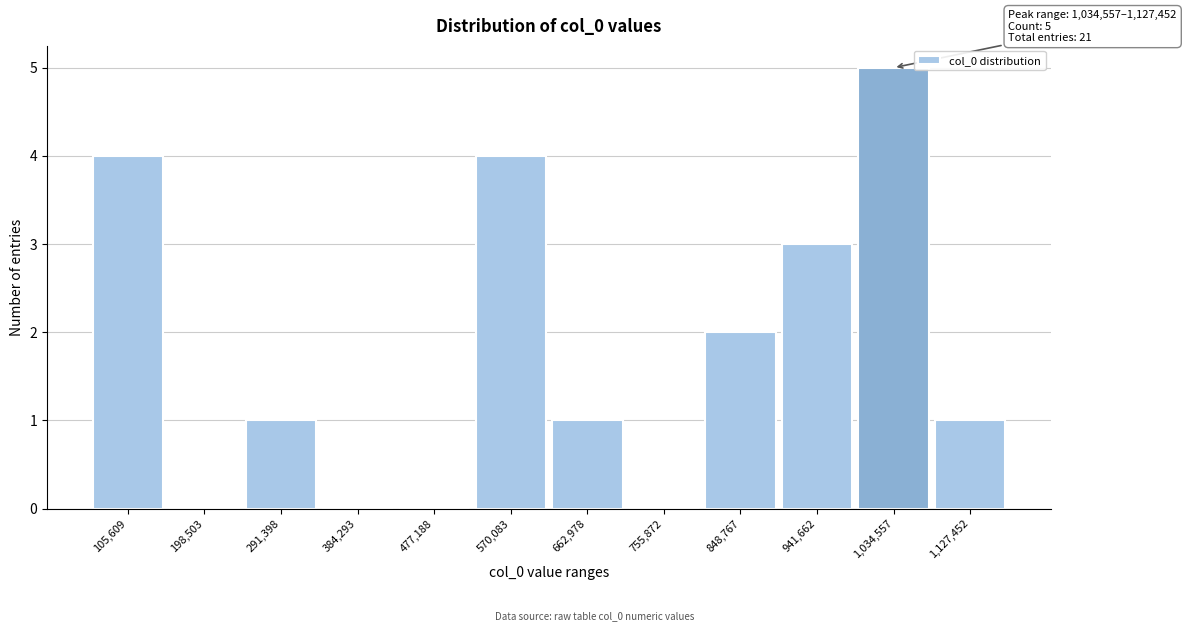

Reading left to right, transcribe all the data shown in this chart.

105,609=4	198,503=0	291,398=1	384,293=0	477,188=0	570,083=4	662,978=1	755,872=0	848,767=2	941,662=3	1,034,557=5	1,127,452=1